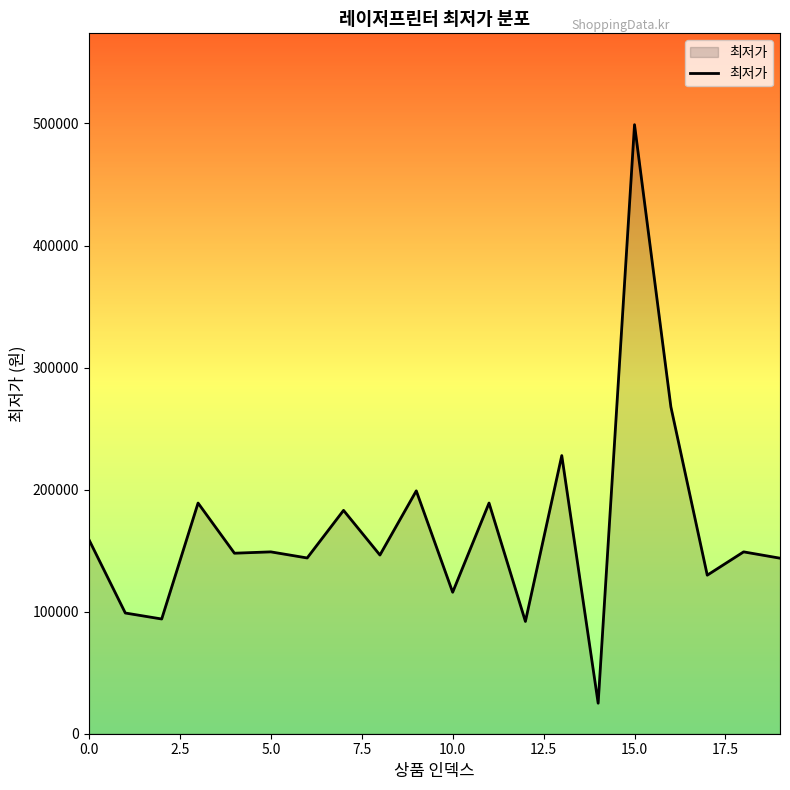

What is the sum of all values?

3349510